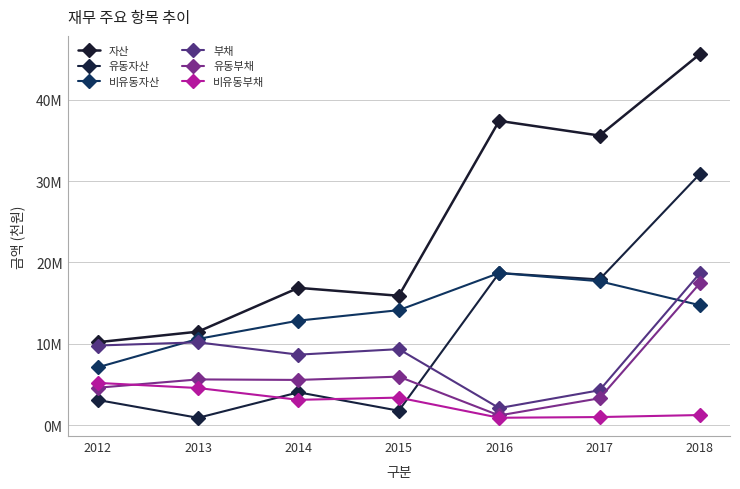

True or false: 비유동자산 has more than 1 interior local peaks.

False